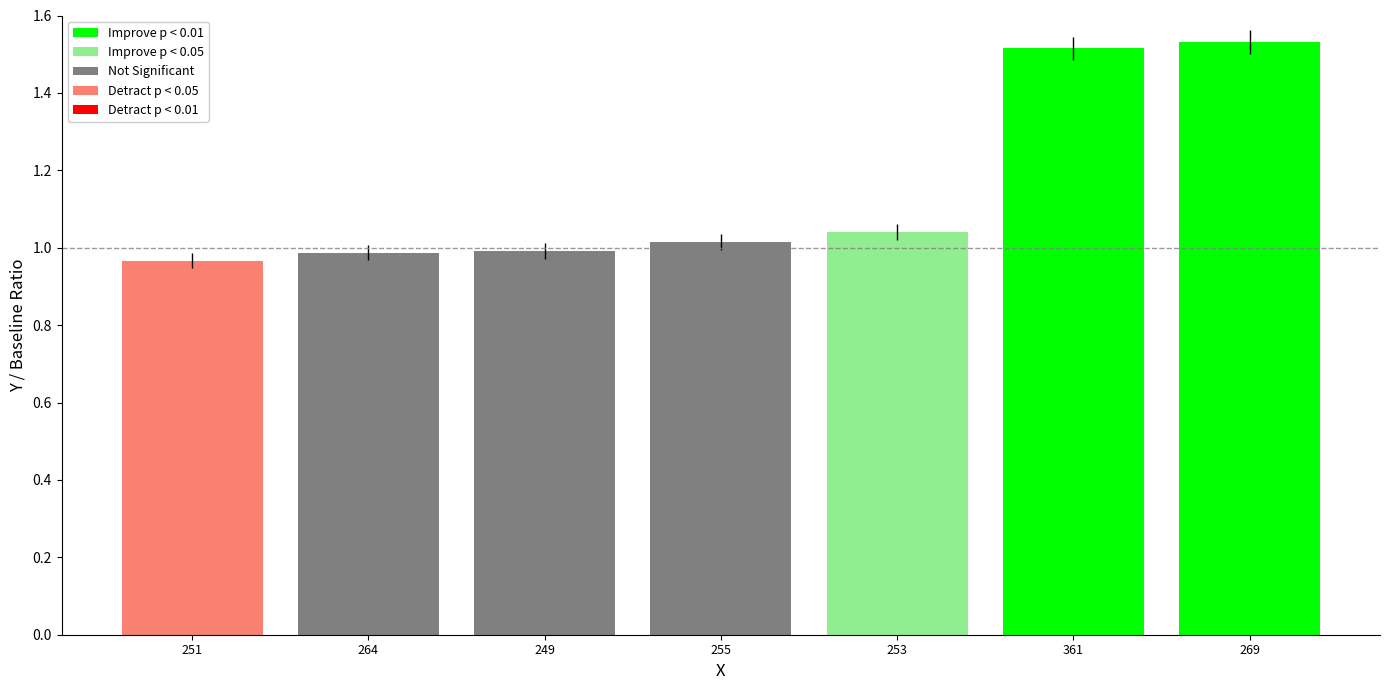

Which has a higher value, 249 or 361?

361